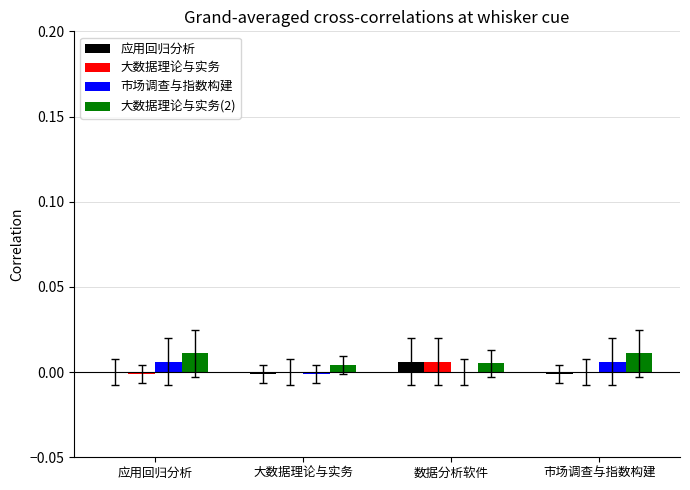

True or false: 市场调查与指数构建 has a value of 0.0 at 数据分析软件.

True